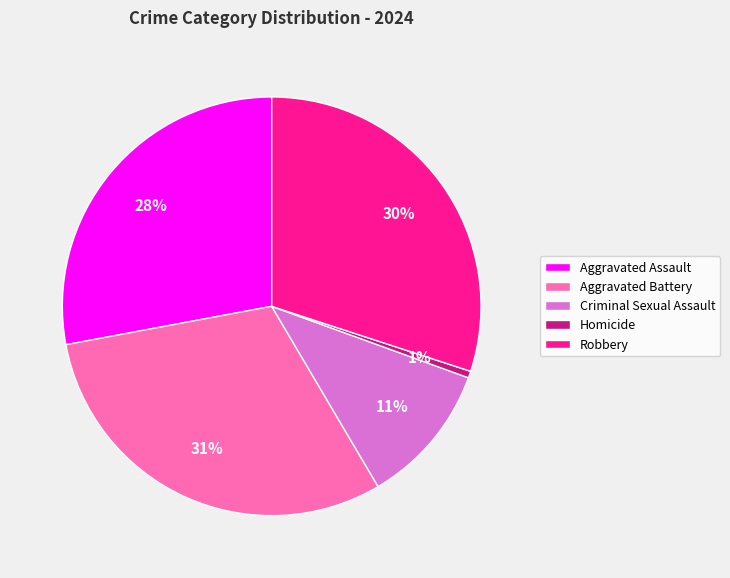

How many slices are in this pie chart?

5